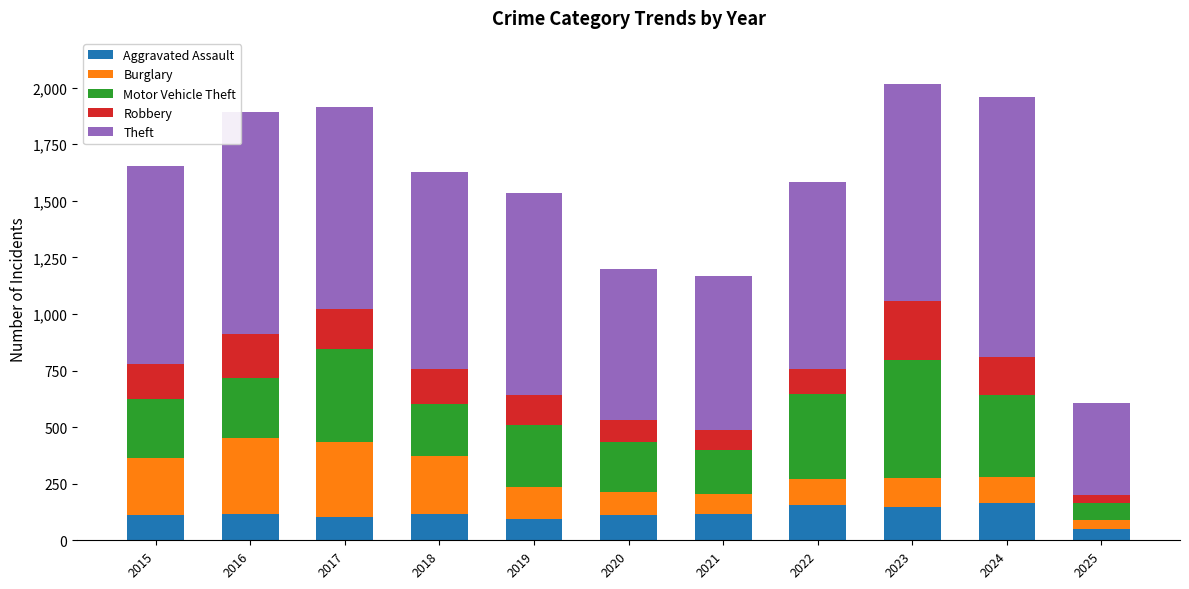

True or false: Aggravated Assault has a value of 145 at 2023.

True